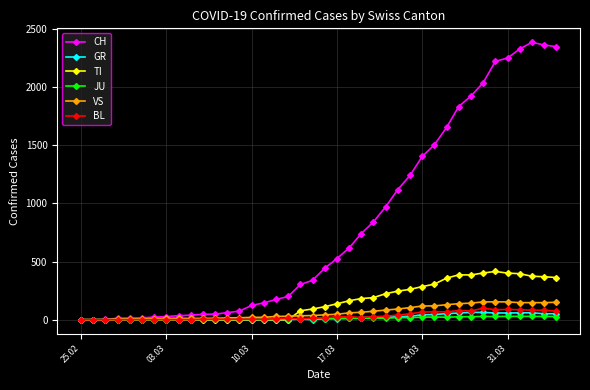

Which series has the largest total across all categories?

CH